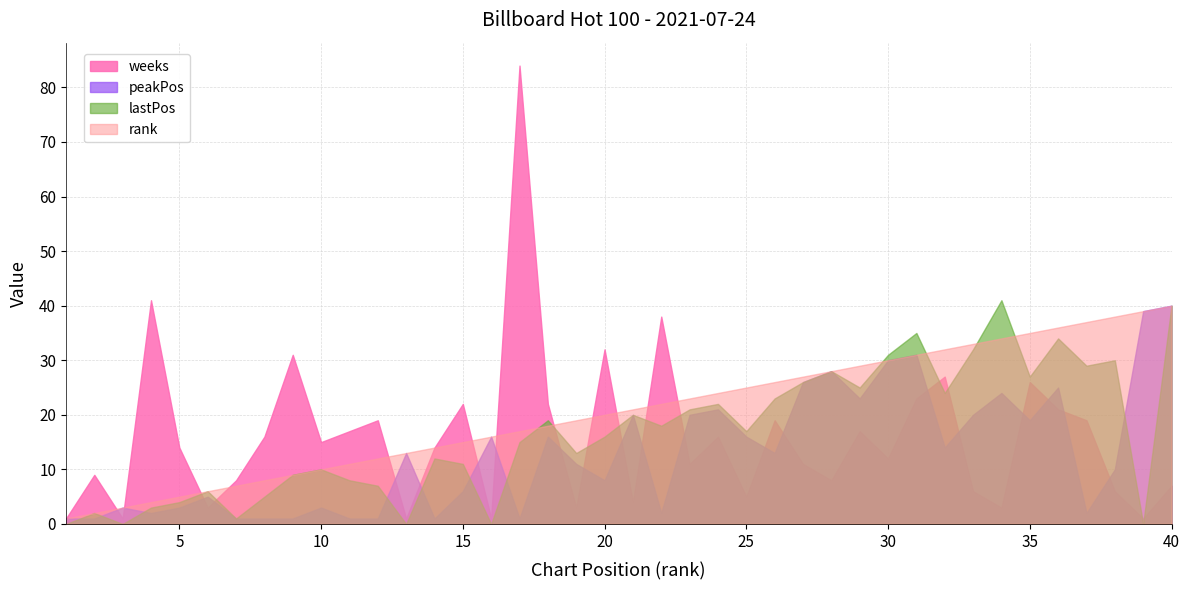

What is the total value across all series at 28?

92